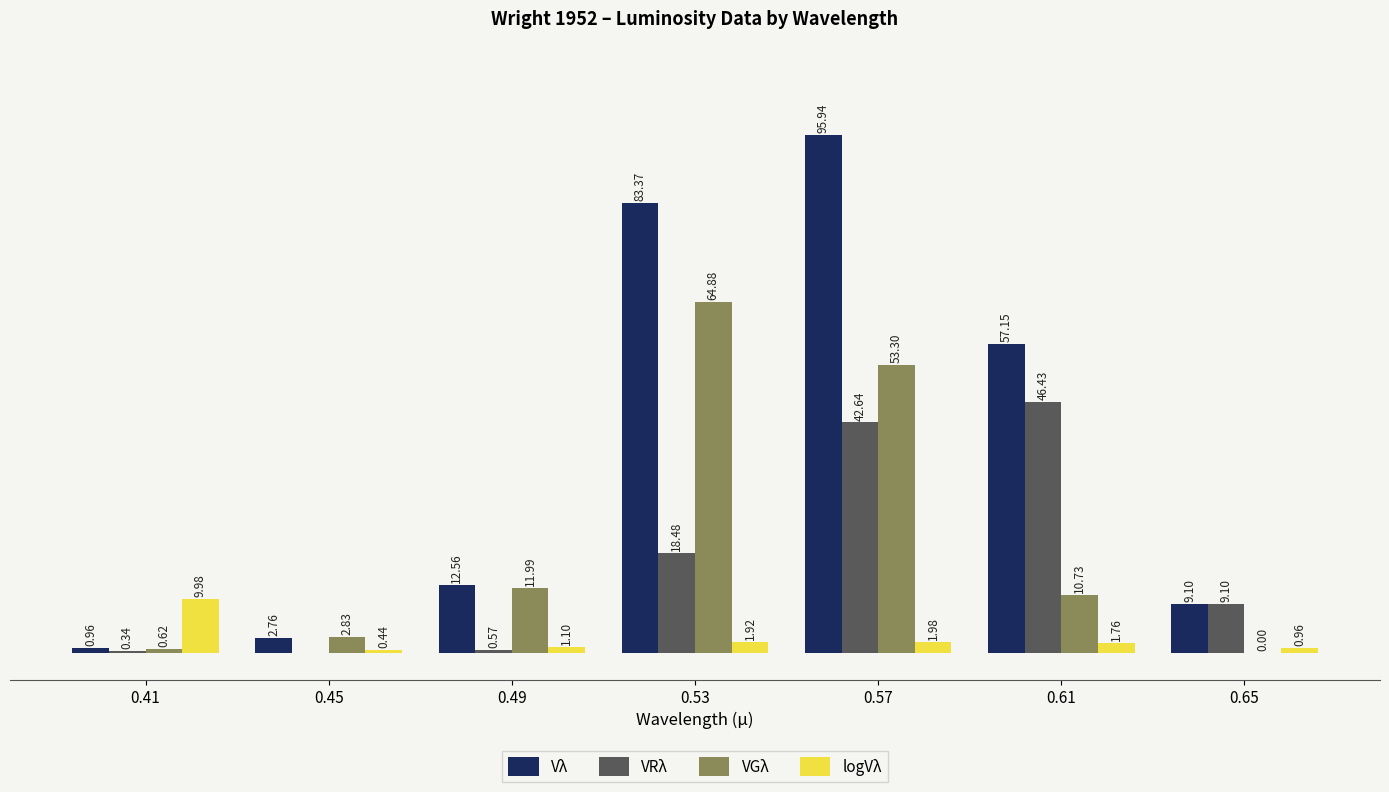

Which series has the largest total across all categories?

Vλ